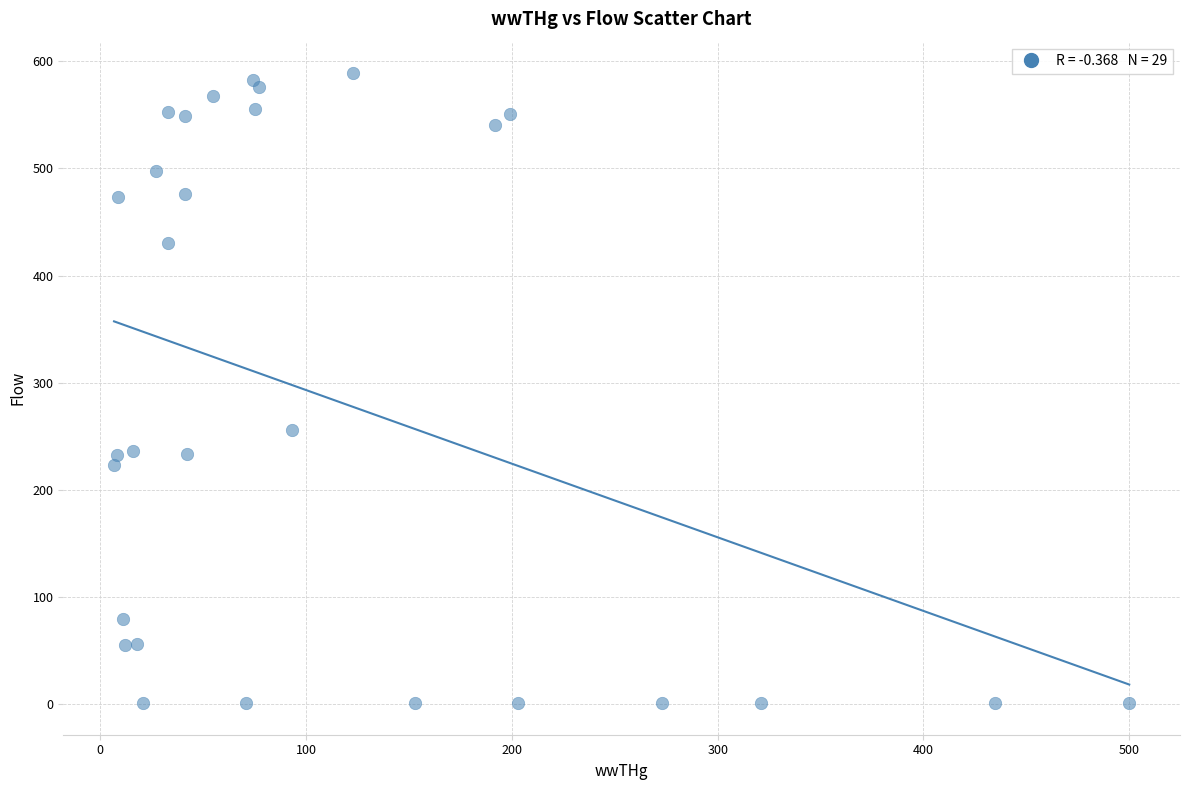

What is the range of X values (max minus min)?

493.3